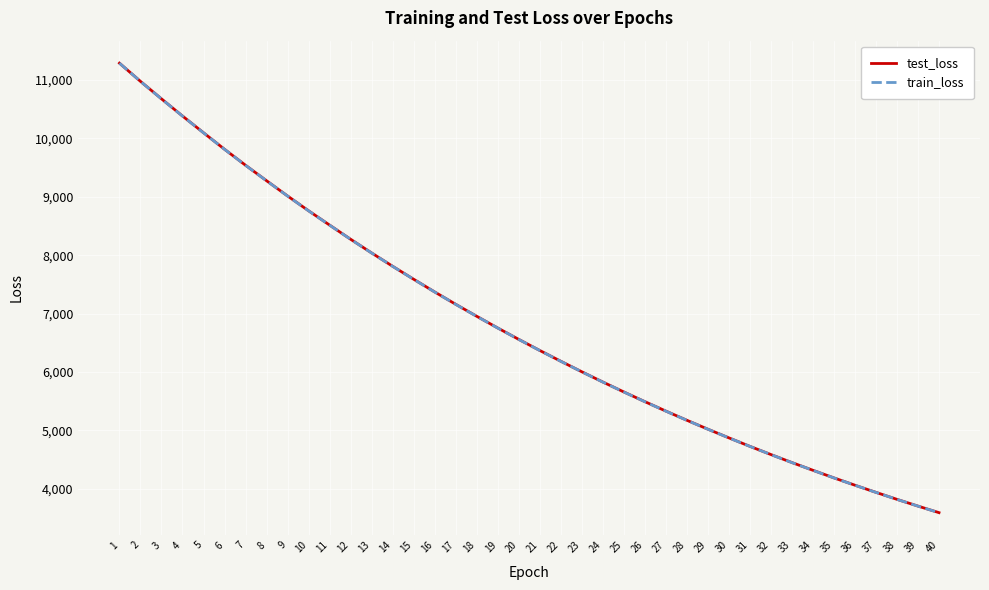

True or false: train_loss and test_loss intersect in this chart.

False